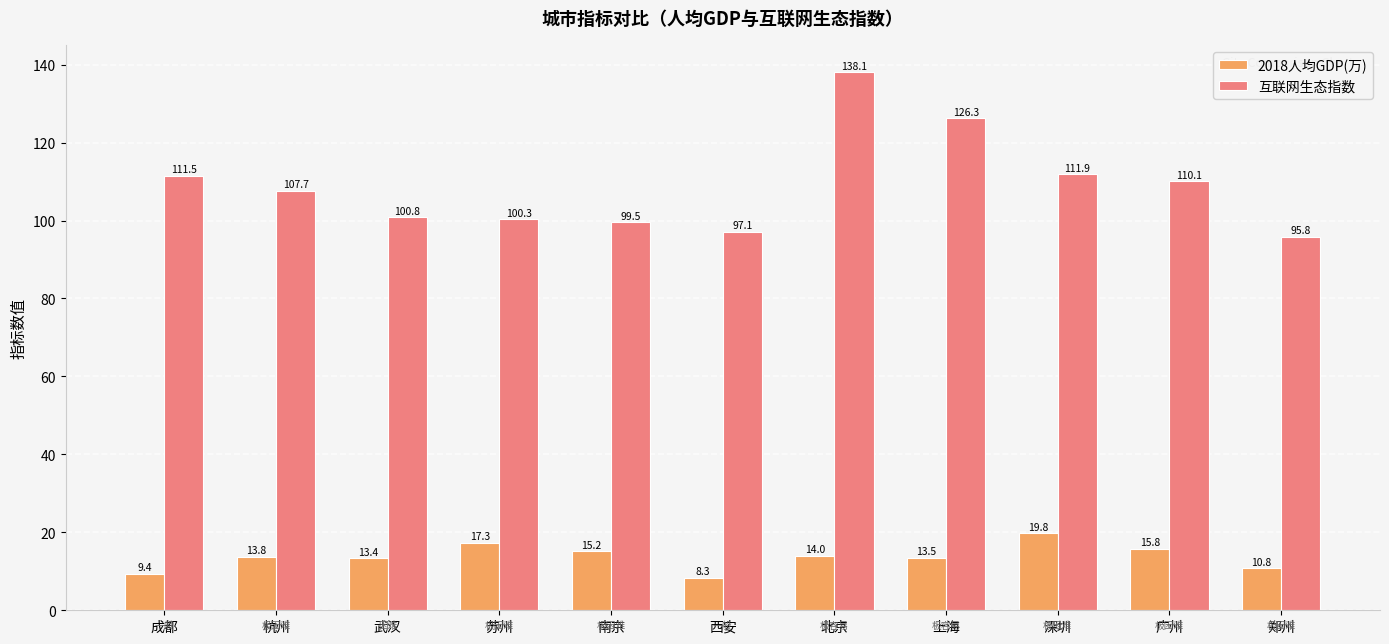

What is the minimum value shown in the chart?

8.3